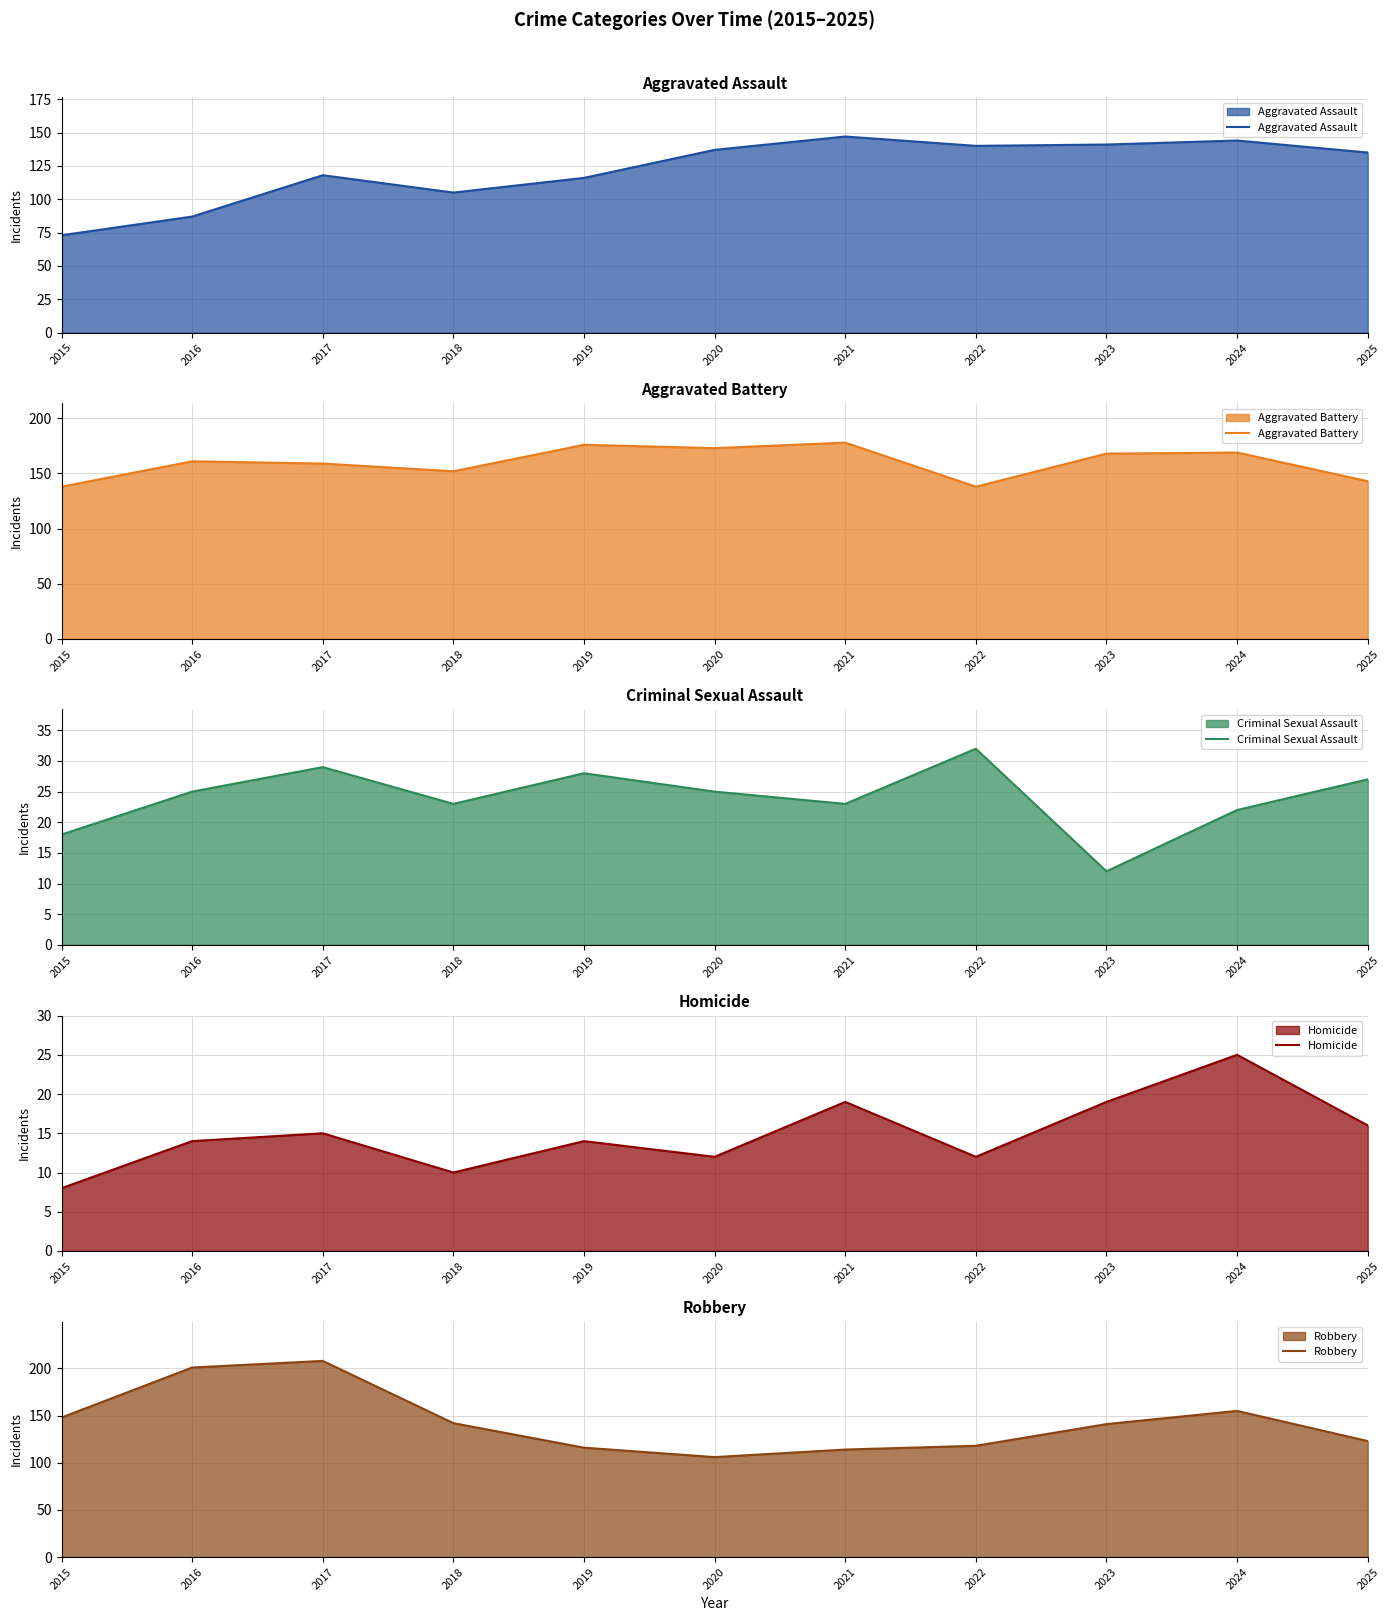

What is the difference between the maximum and minimum values in the Criminal Sexual Assault series?

20